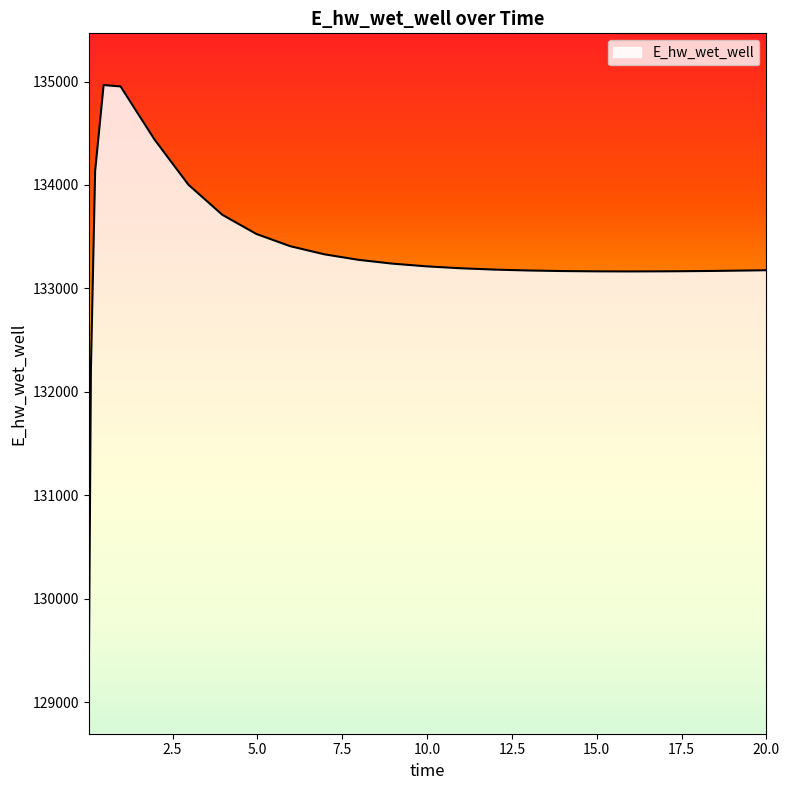

What is the greatest value displayed?

134965.7